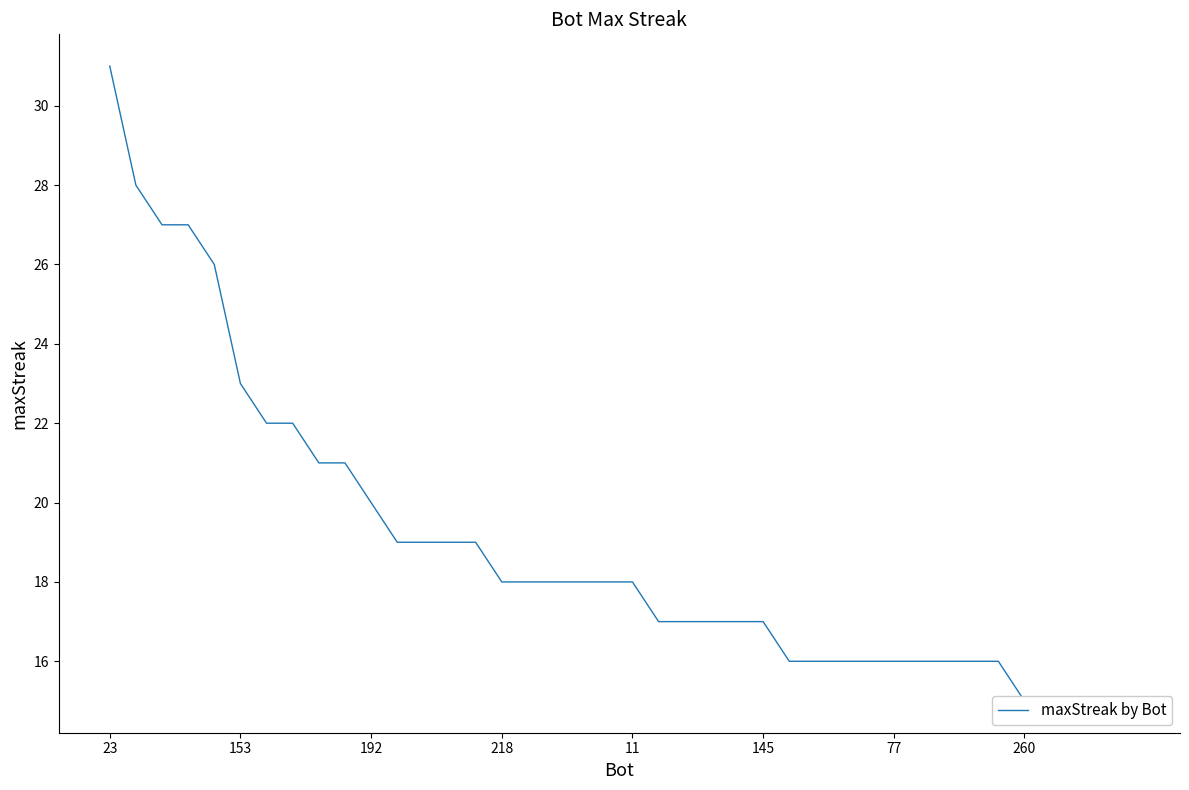

Which label corresponds to the largest value in the chart?

23